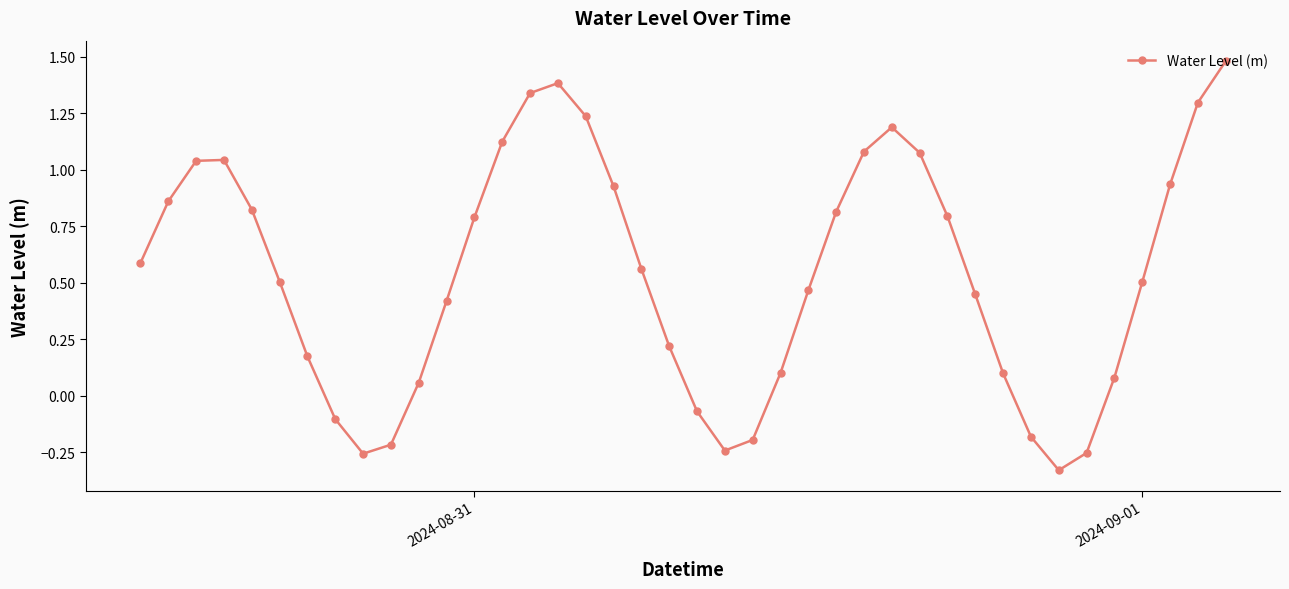

What is the difference between the second highest and minimum values?

1.7